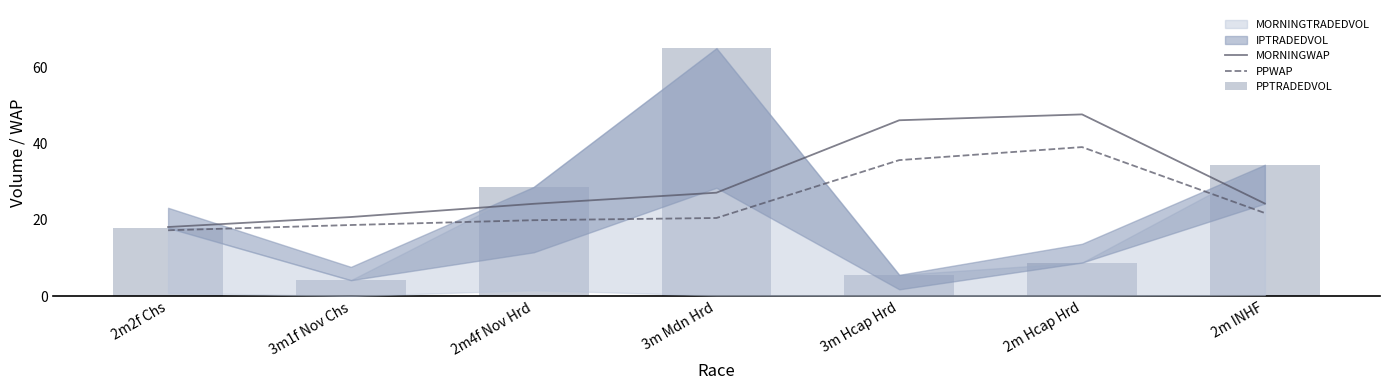

What is the value of the MORNINGWAP bar at the 5th from the left?

46.1